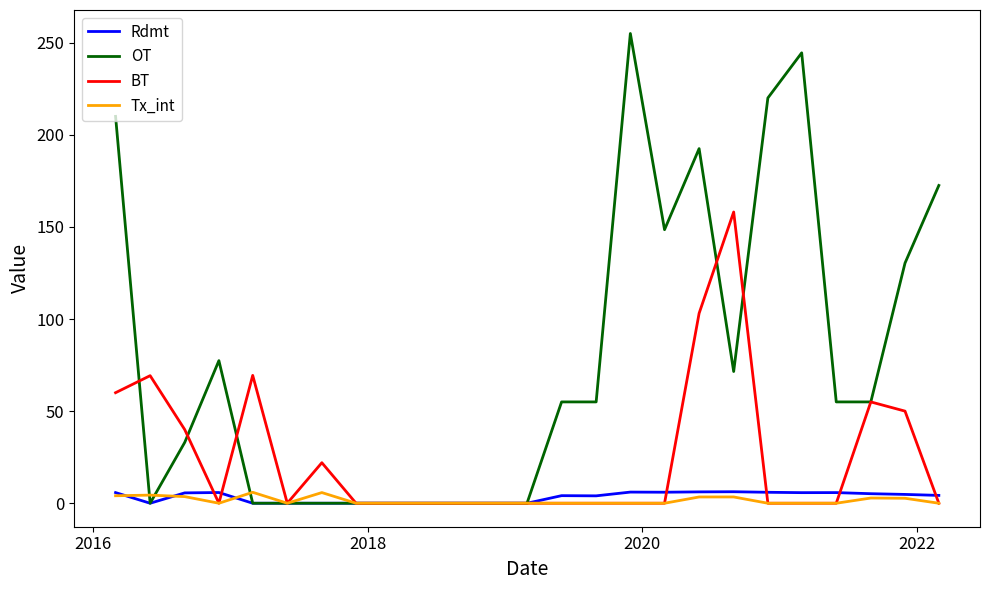

Which series has the largest total across all categories?

OT